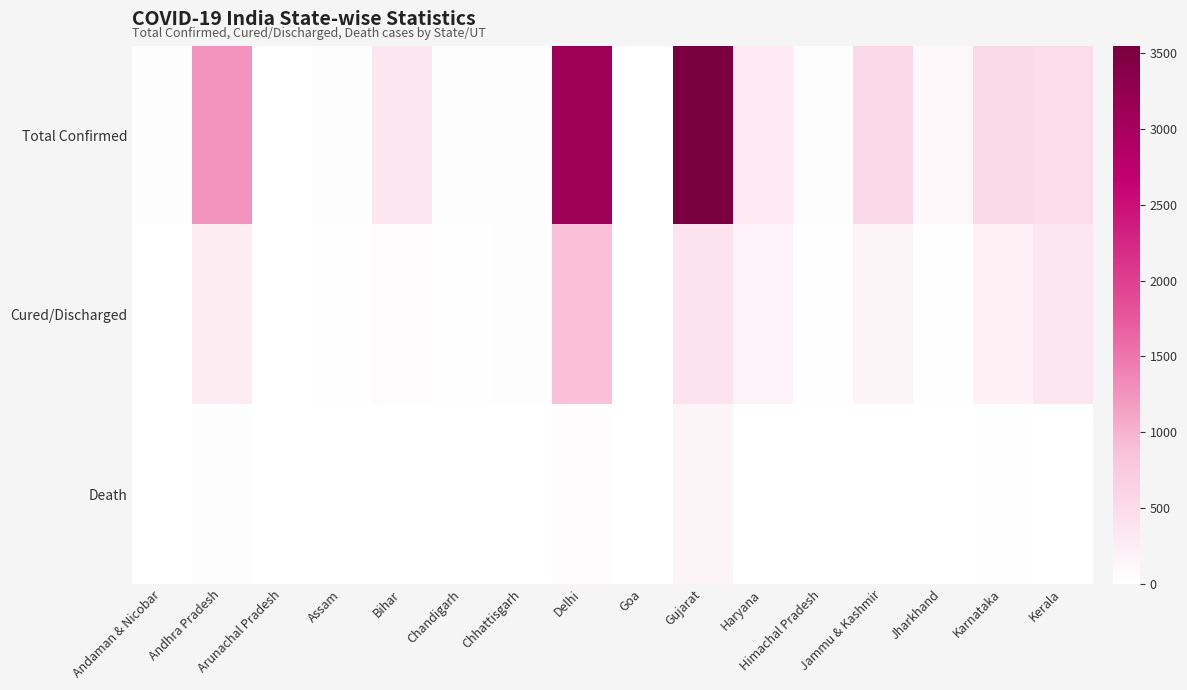

What is the spread (max minus min) of values at Jammu & Kashmir?

539